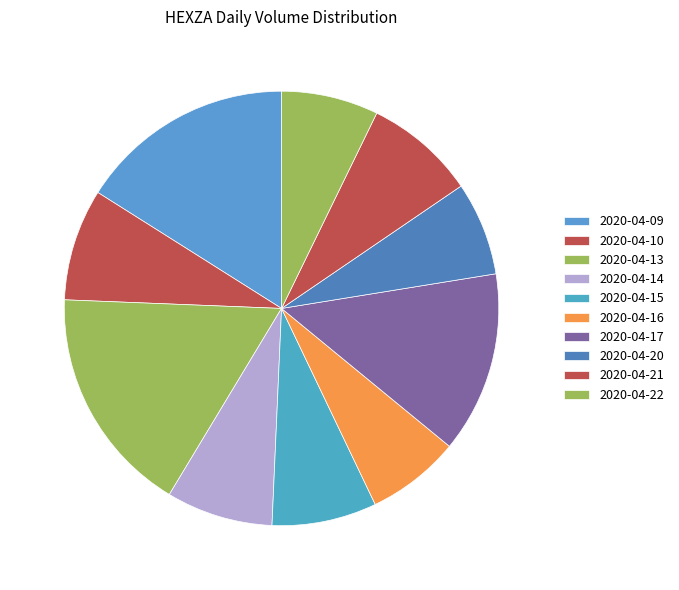

Which slice is the largest?

2020-04-13